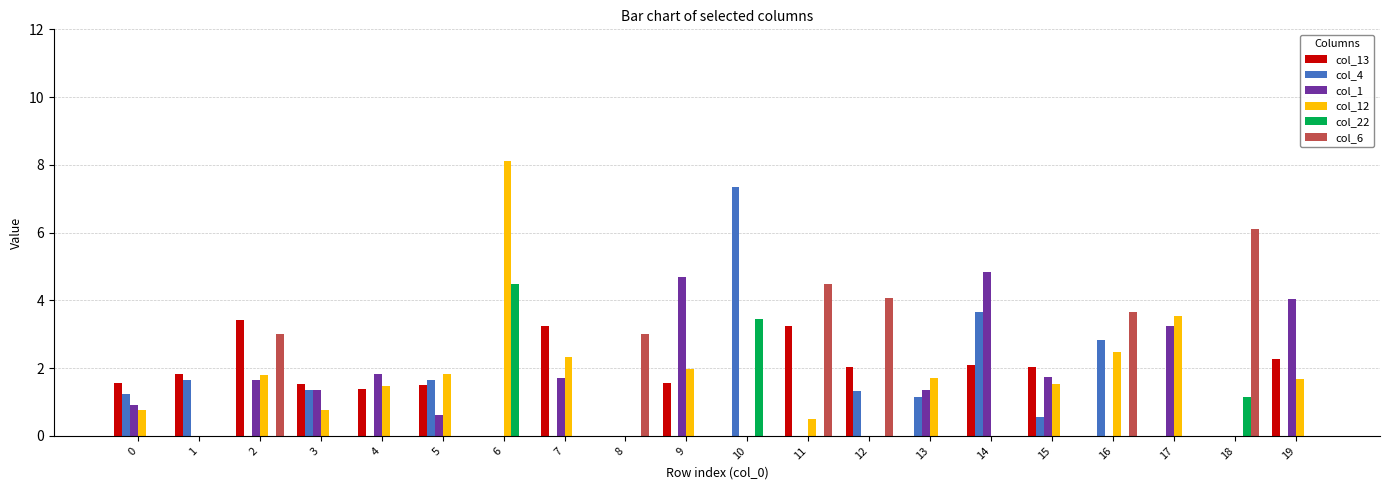

What is the average value of the col_13 series?

1.4